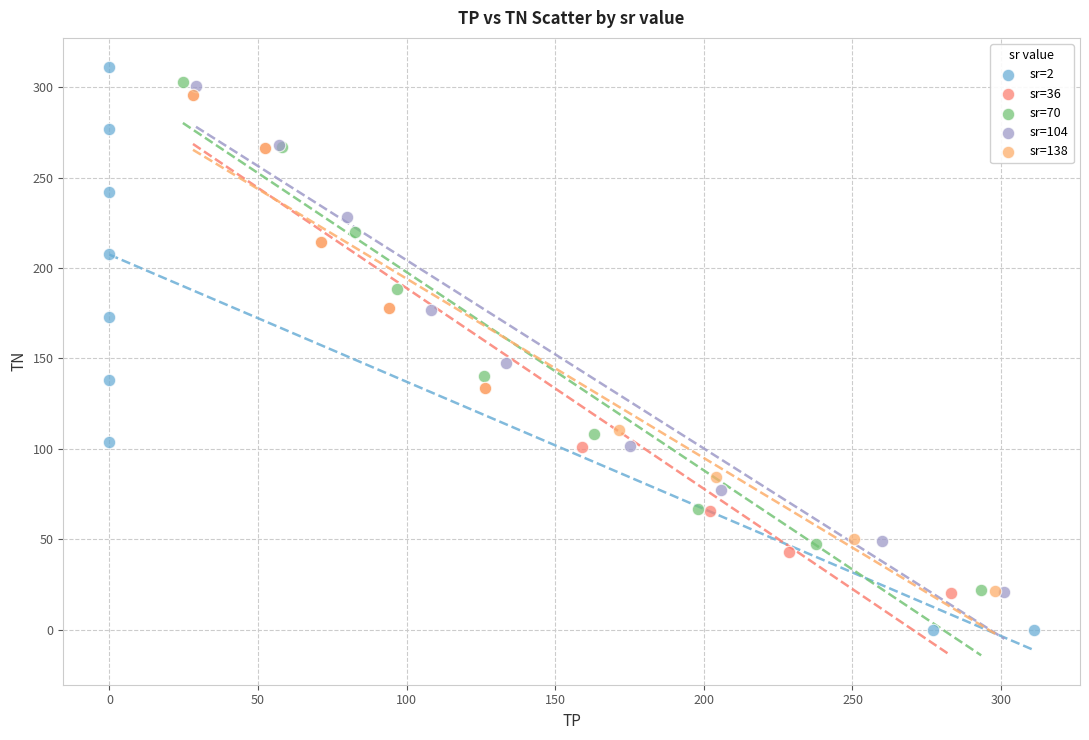

What are all the series names shown in the legend?

sr=2, sr=36, sr=70, sr=104, sr=138